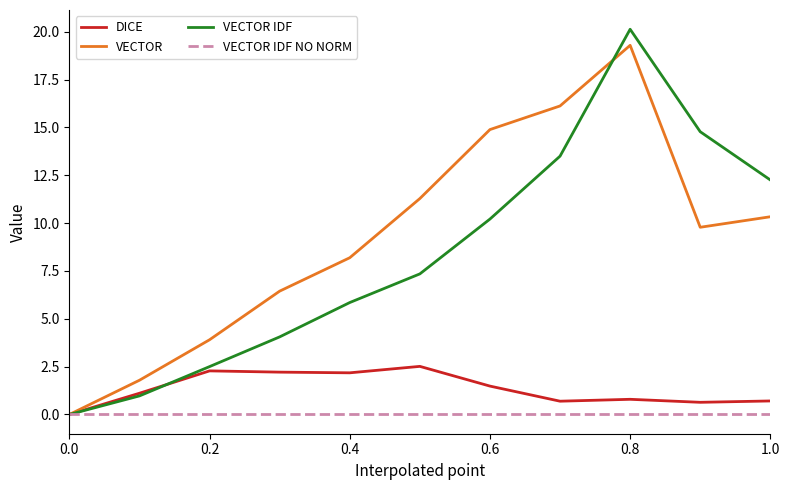

What is the highest value of the VECTOR IDF series?

20.1